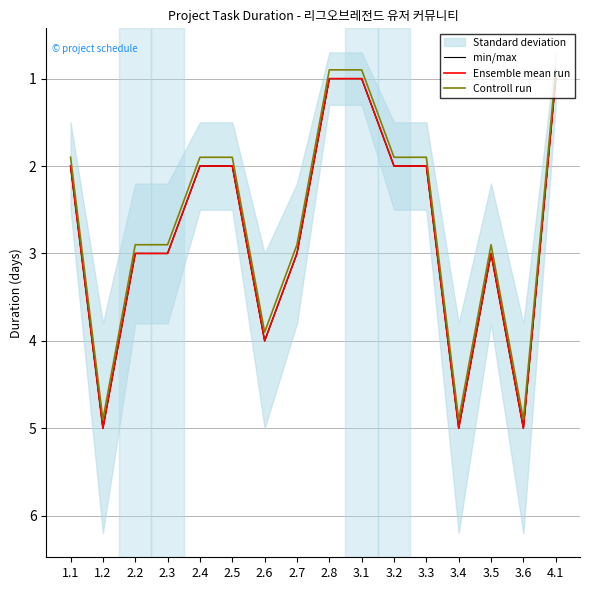

How many interior local peaks does the Controll run series have?

4